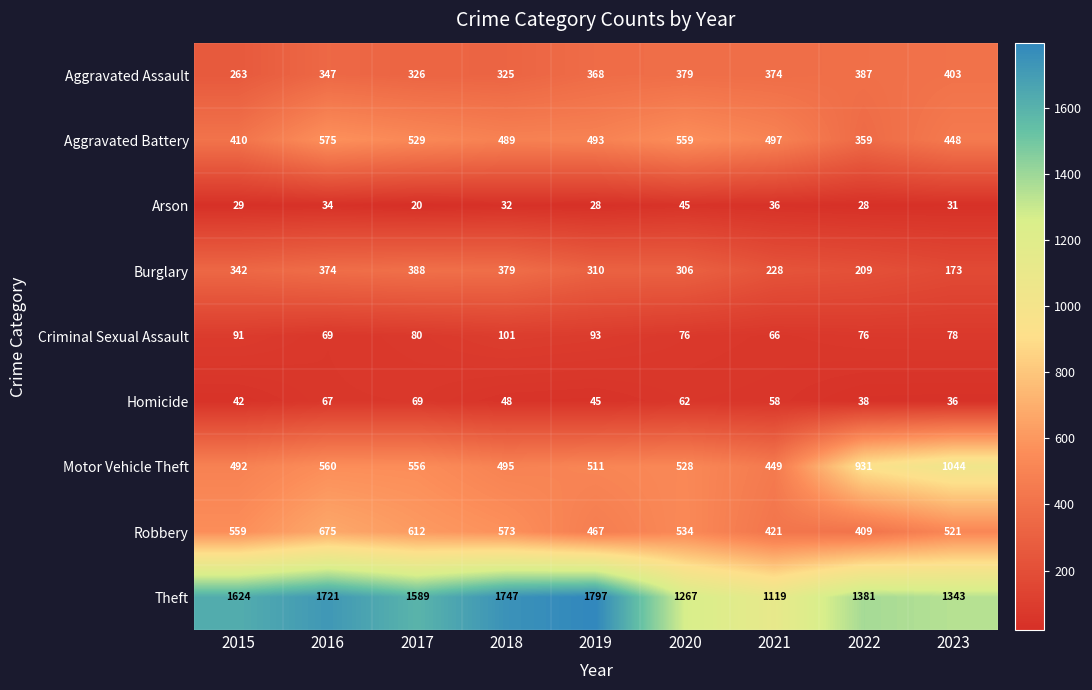

How many data points does each series have?

9